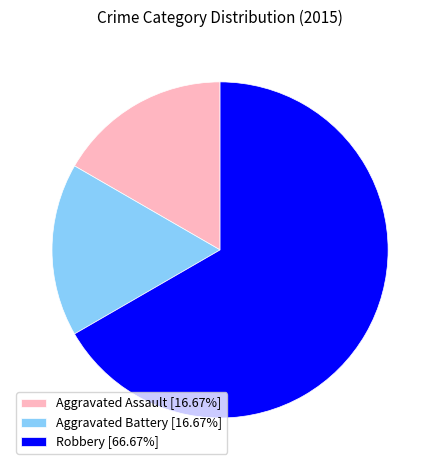

How many slices are in this pie chart?

3